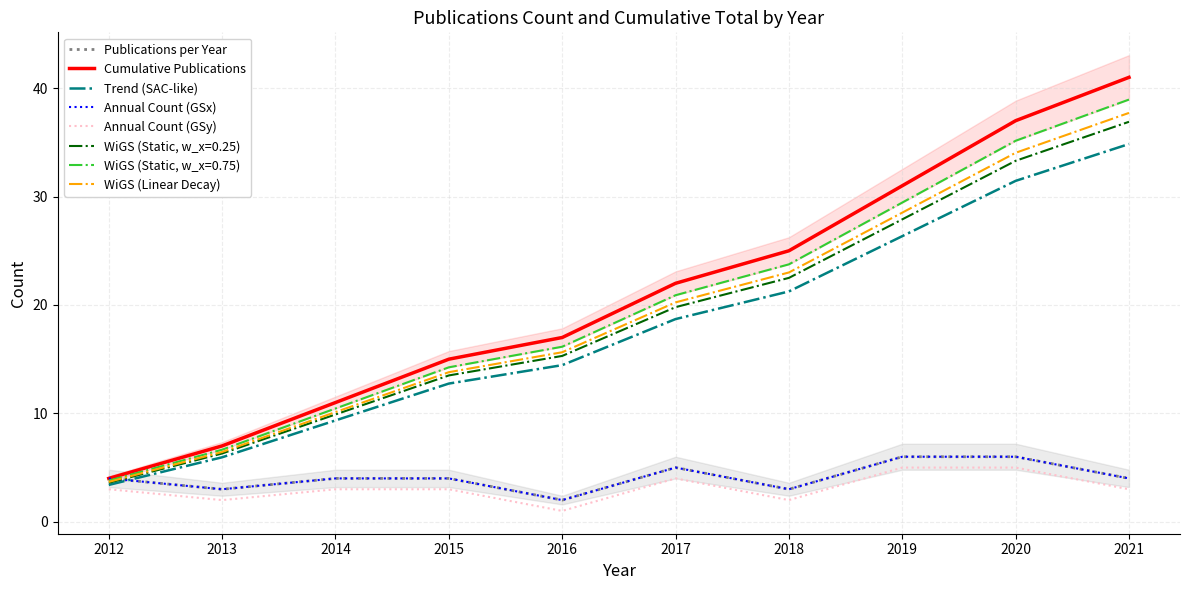

True or false: Annual Count (GSy) has a value of 1.0 at 2016.

True